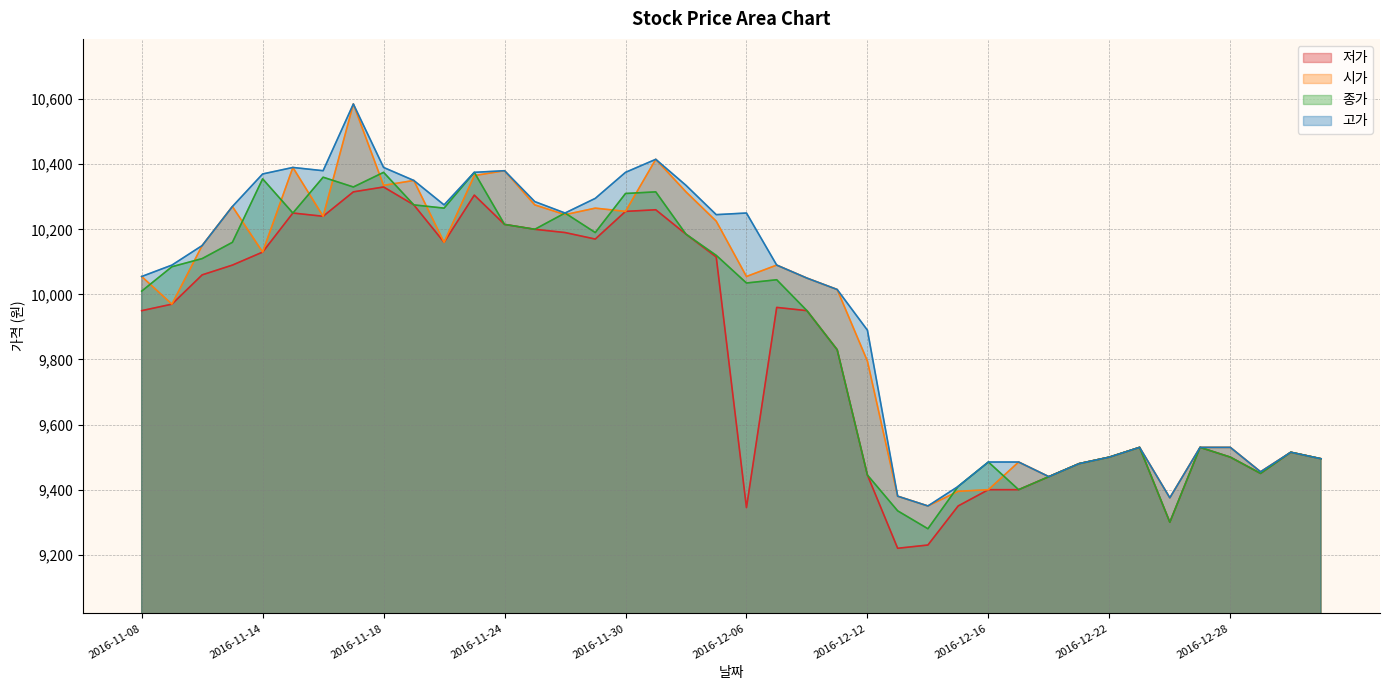

What are all the series names shown in the legend?

저가, 시가, 종가, 고가